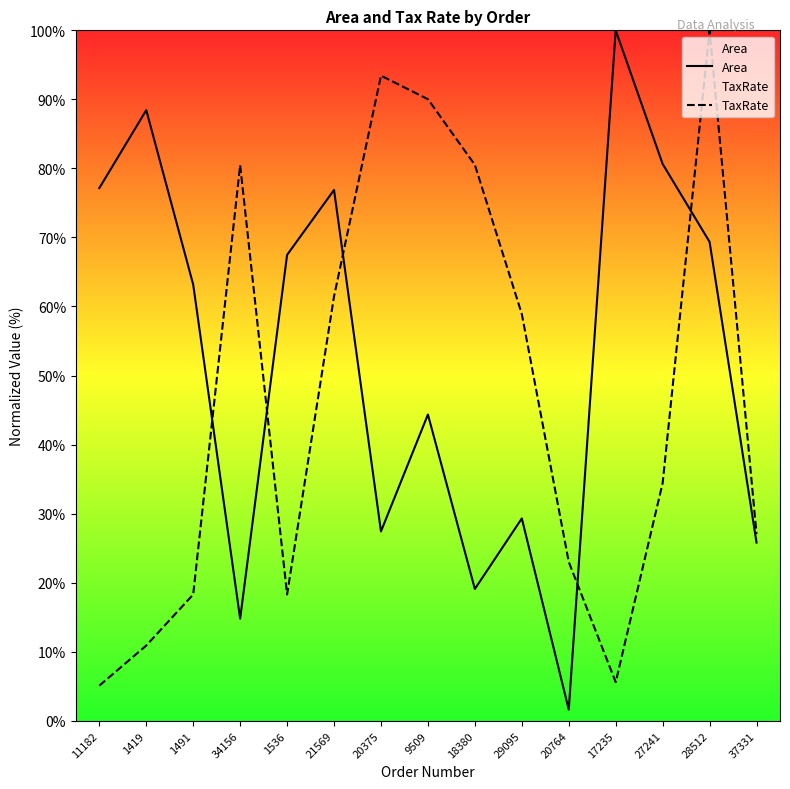

How many lines are shown in the chart?

2